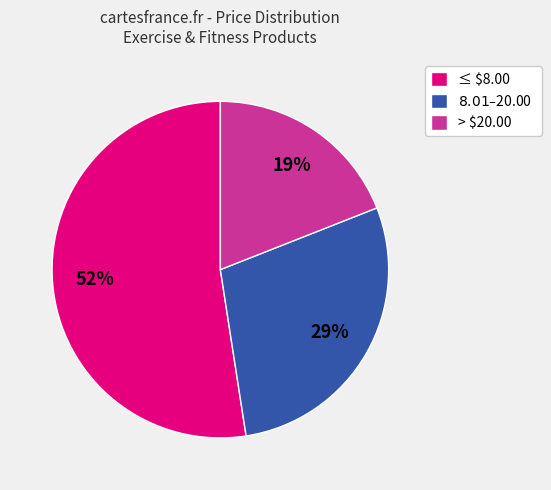

How many segments does this pie chart have?

3